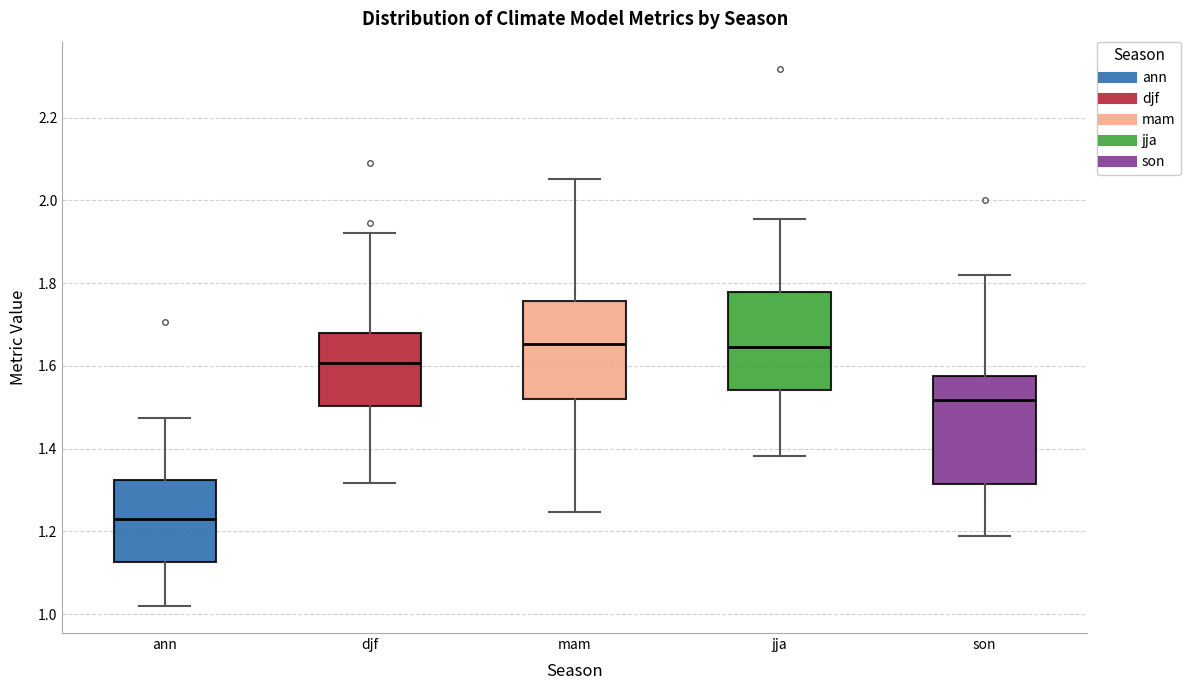

Reading left to right, transcribe this box plot: for each box, give where its median line is, the range the box spans, and where its two whiskers end, as read against the y-axis. The values are not printed on the chart, so give them approximately, as read against the axis.

ann: median 1.24, box 1.12 to 1.32, whiskers 1.02 to 1.48
djf: median 1.60, box 1.50 to 1.68, whiskers 1.32 to 1.92
mam: median 1.66, box 1.52 to 1.76, whiskers 1.24 to 2.06
jja: median 1.64, box 1.54 to 1.78, whiskers 1.38 to 1.96
son: median 1.52, box 1.32 to 1.58, whiskers 1.18 to 1.82